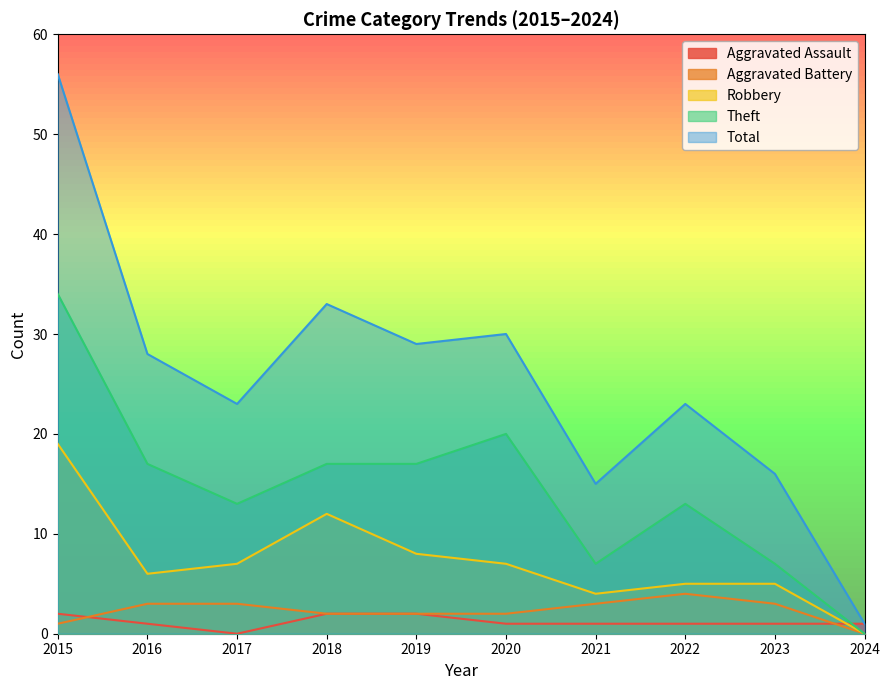

Reading right to left, what are all the values shown in this chart?

Aggravated Assault: 2024=1	2023=1	2022=1	2021=1	2020=1	2019=2	2018=2	2017=0	2016=1	2015=2
Aggravated Battery: 2024=0	2023=3	2022=4	2021=3	2020=2	2019=2	2018=2	2017=3	2016=3	2015=1
Robbery: 2024=0	2023=5	2022=5	2021=4	2020=7	2019=8	2018=12	2017=7	2016=6	2015=19
Theft: 2024=0	2023=7	2022=13	2021=7	2020=20	2019=17	2018=17	2017=13	2016=17	2015=34
Total: 2024=1	2023=16	2022=23	2021=15	2020=30	2019=29	2018=33	2017=23	2016=28	2015=56